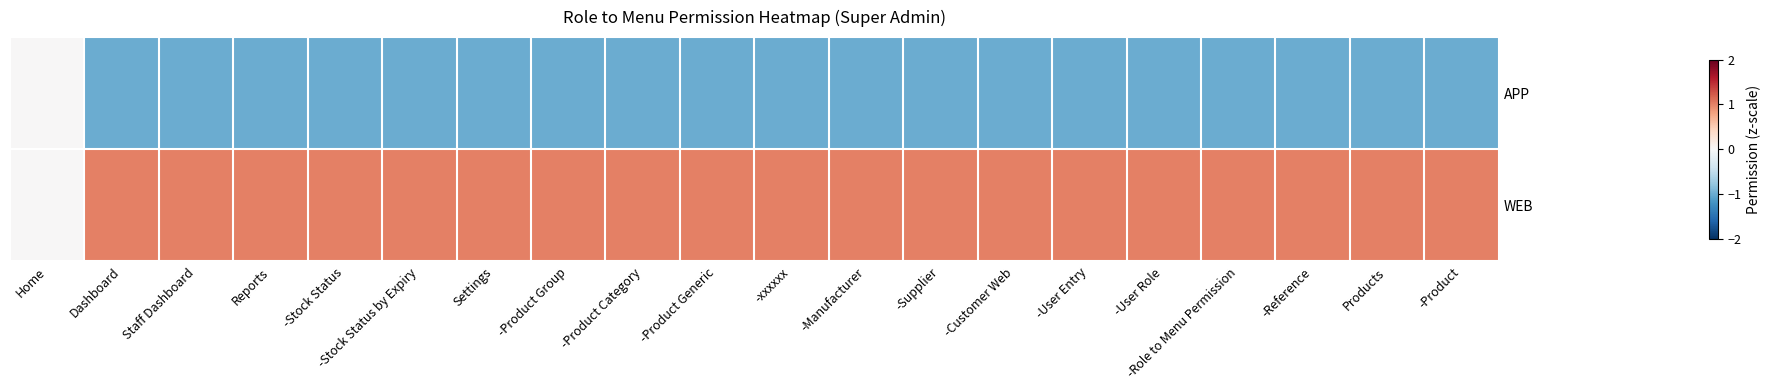

Which series changed the most between Home and -Product Category?

WEB